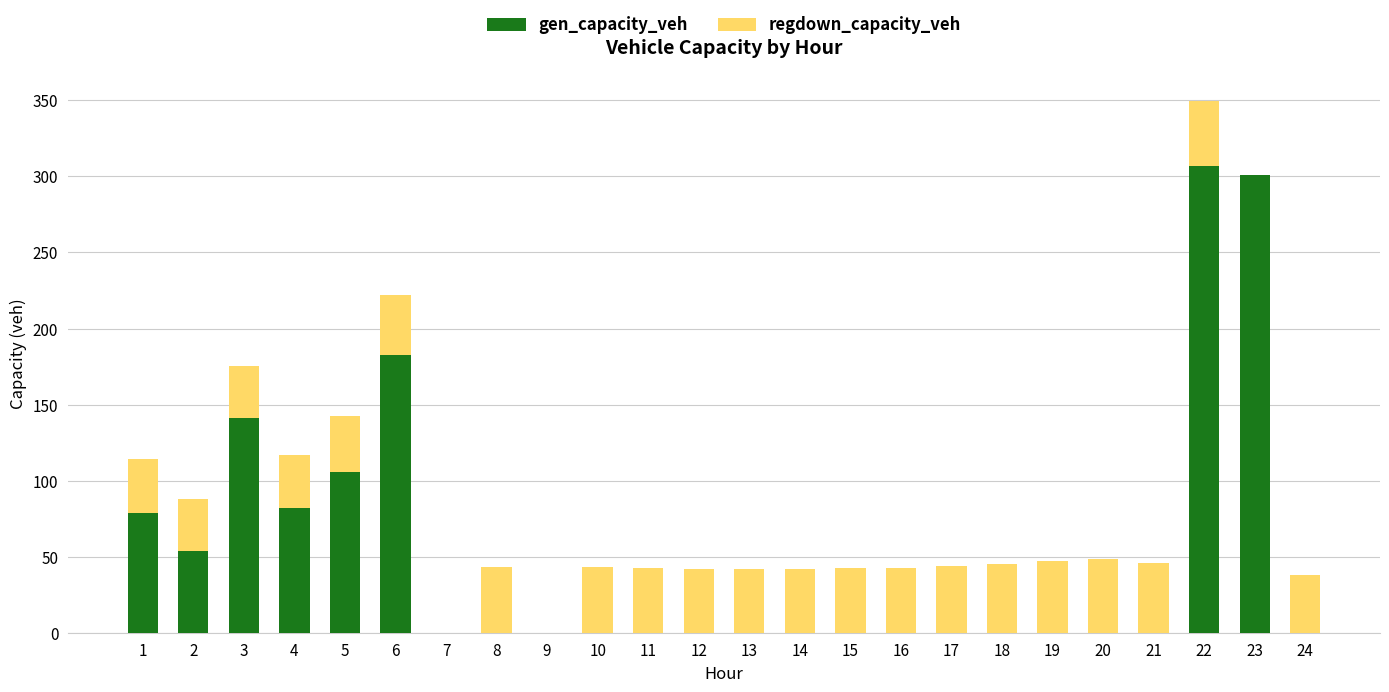

At which category is the sum across all series the highest?

22